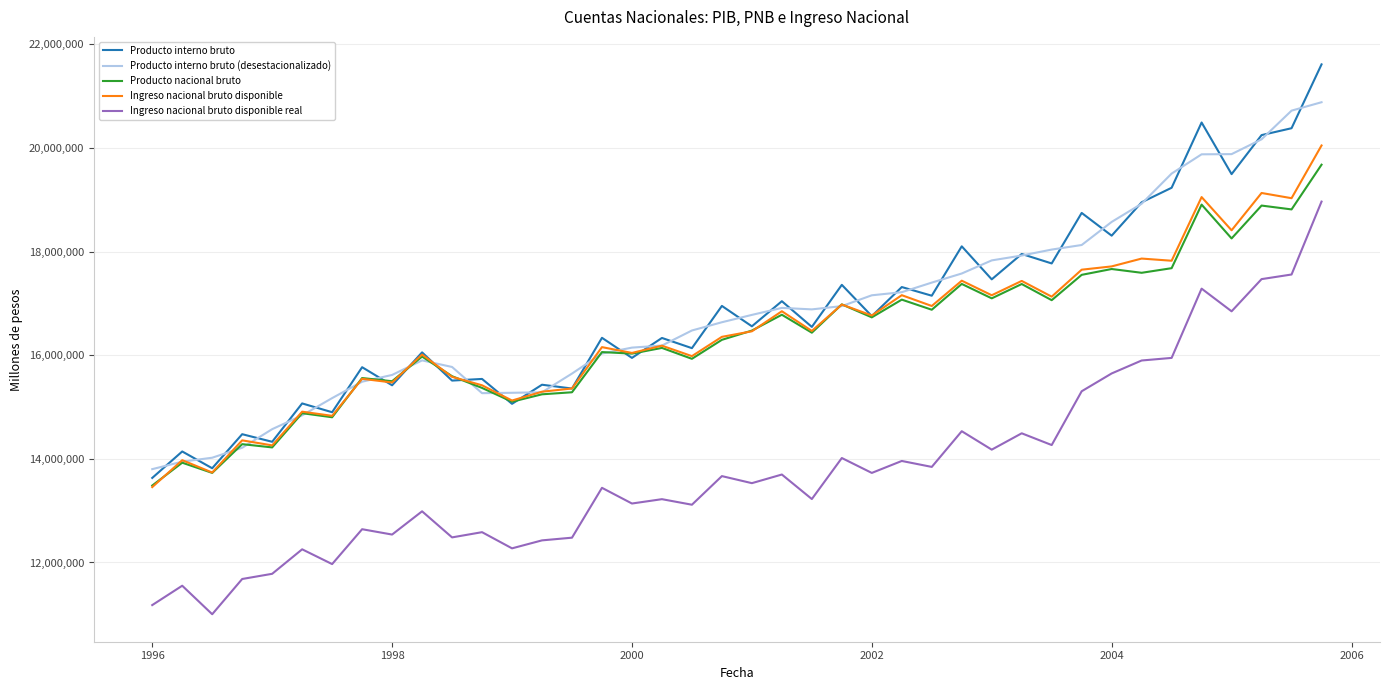

What is the greatest value displayed?

21614696